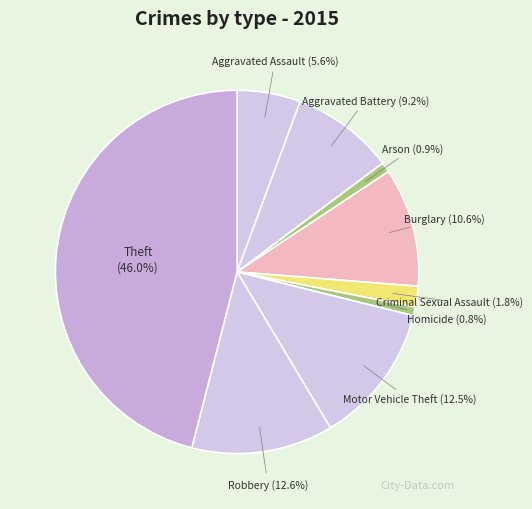

How many segments does this pie chart have?

9